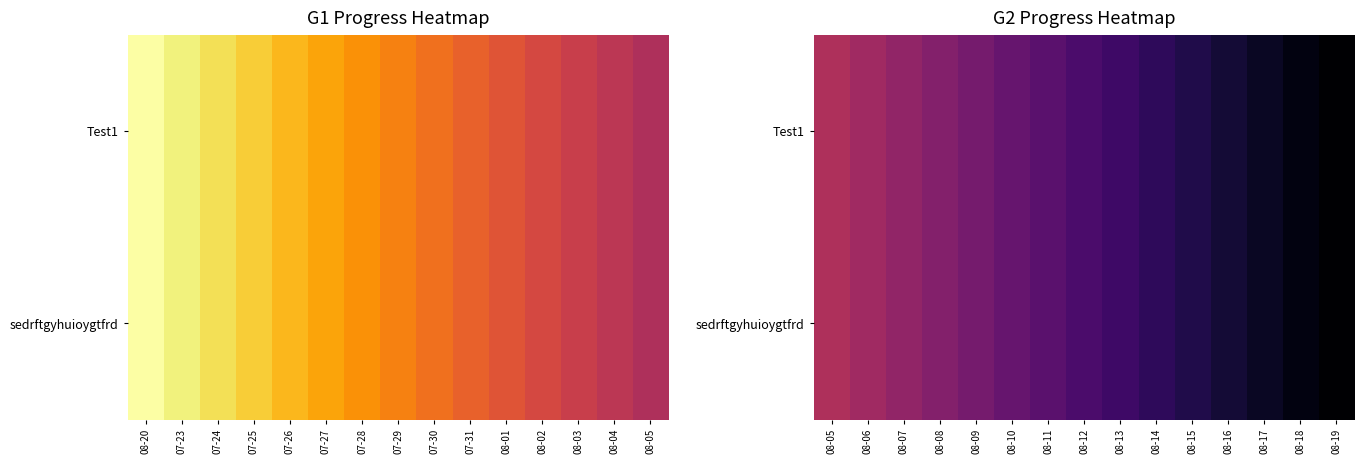

How many data points does each series have?

15